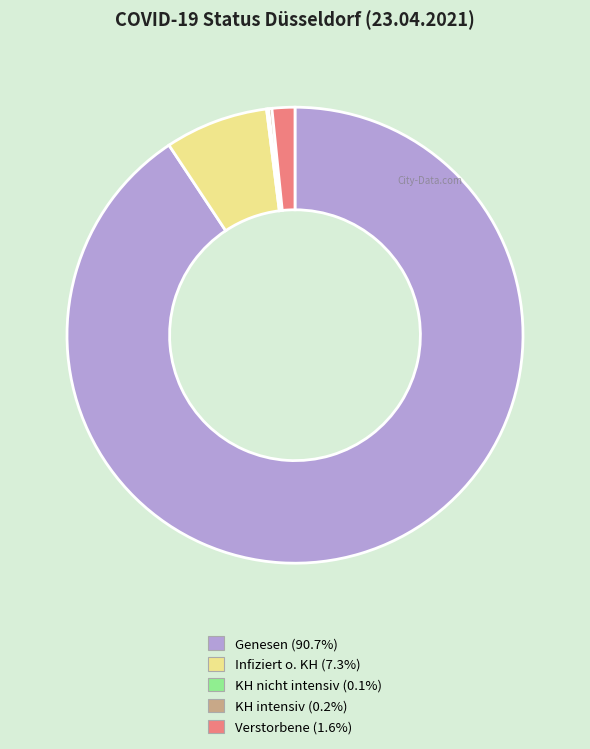

Is there a majority slice in this chart?

Yes